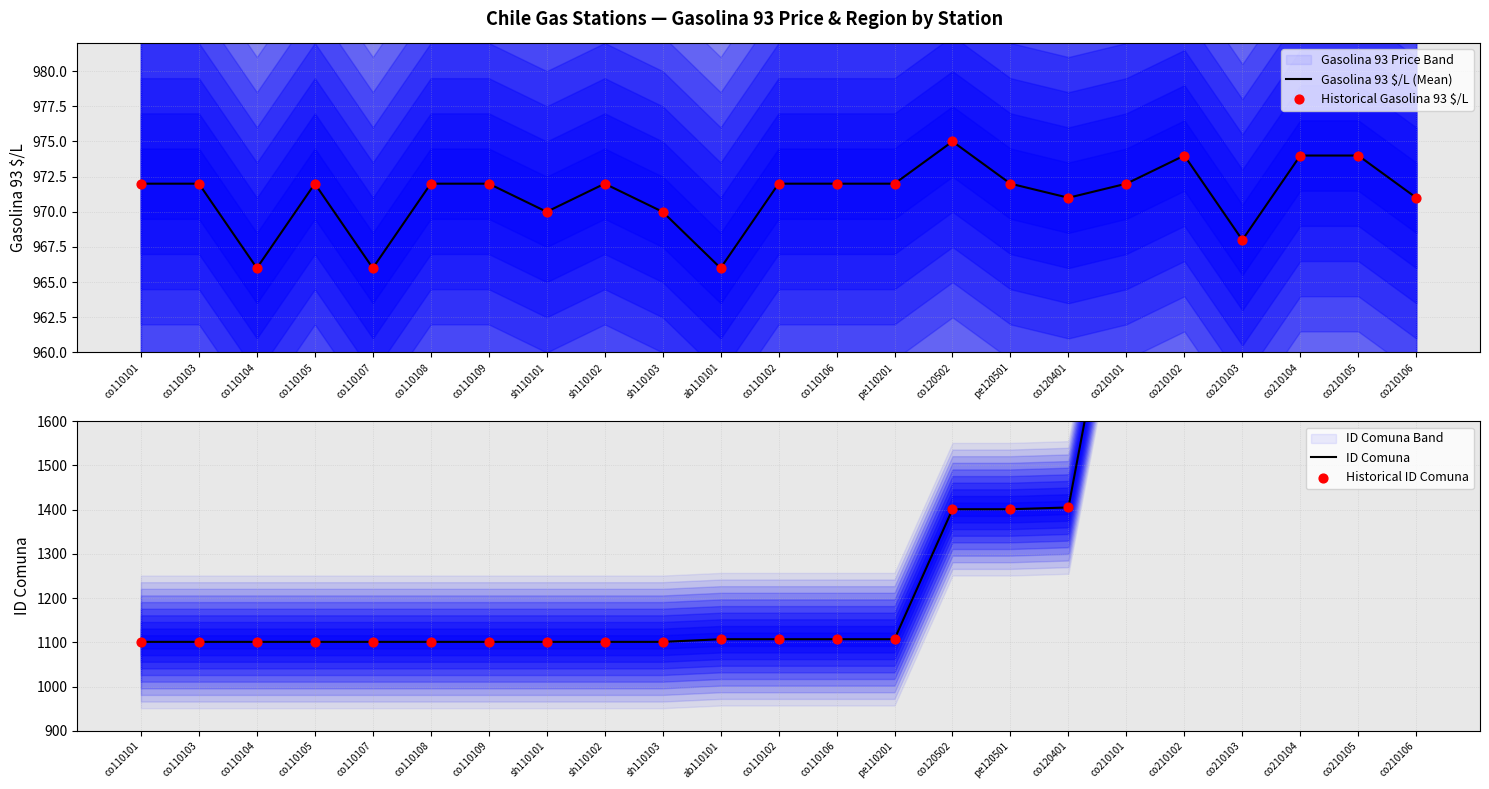

Which series reaches the maximum Y coordinate?

ID Comuna